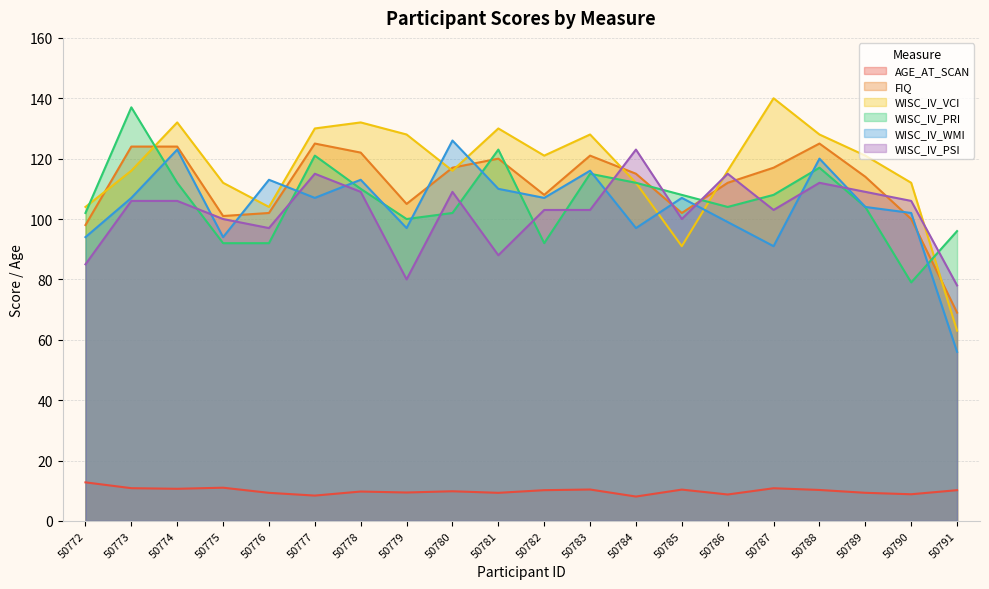

List the labels in order of WISC_IV_VCI value, smallest first.

50791, 50785, 50772, 50776, 50775, 50784, 50790, 50773, 50780, 50786, 50782, 50789, 50779, 50783, 50788, 50777, 50781, 50774, 50778, 50787